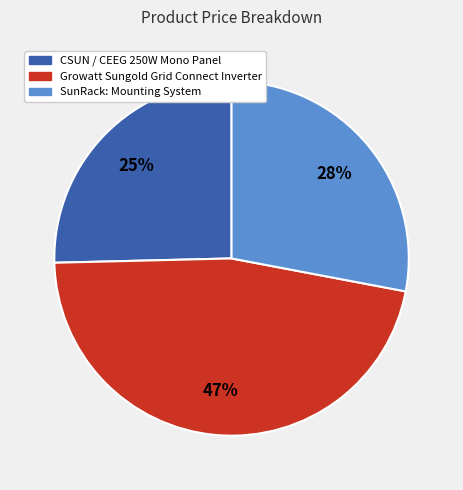

Combined, do SunRack: Mounting System and Growatt Sungold Grid Connect Inverter account for over 50%?

Yes